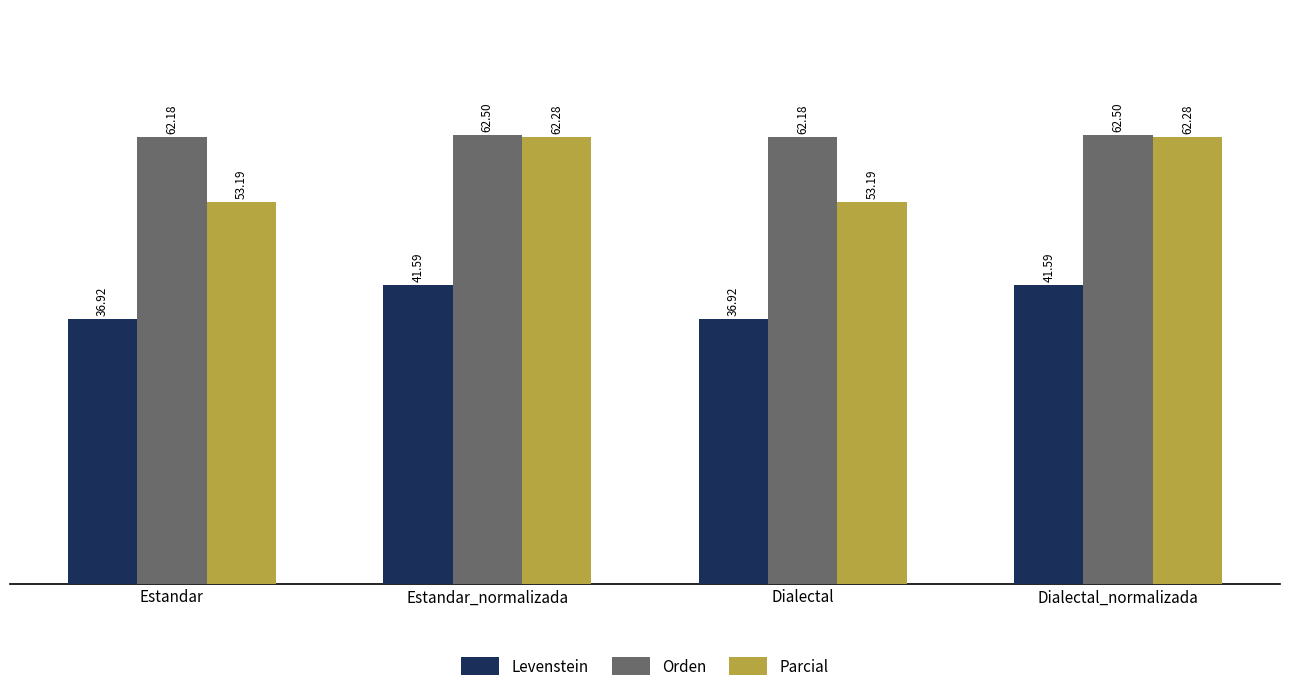

True or false: Orden has a value of 62.2 at Dialectal.

True